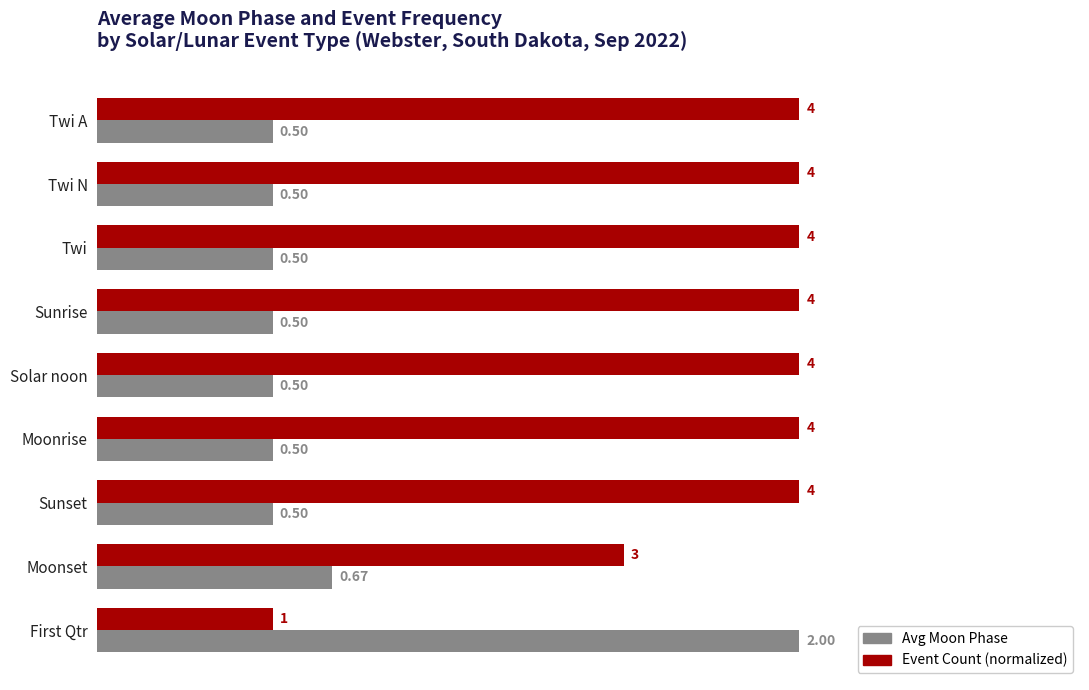

At which label is Avg Moon Phase closest to 1?

Moonset